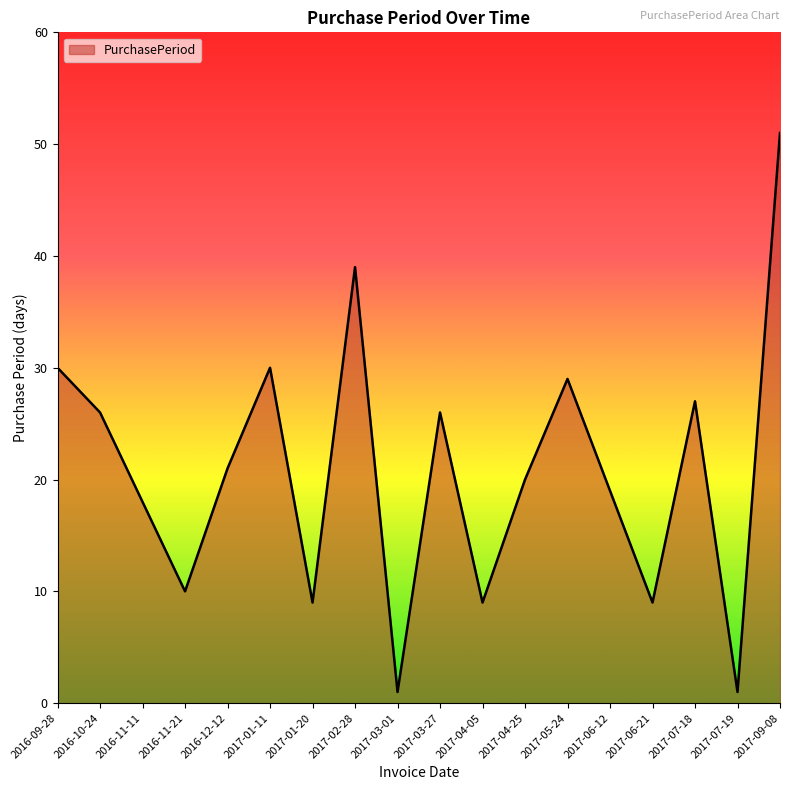

What is the difference between the values at 2017-07-18 and 2017-02-28?

12